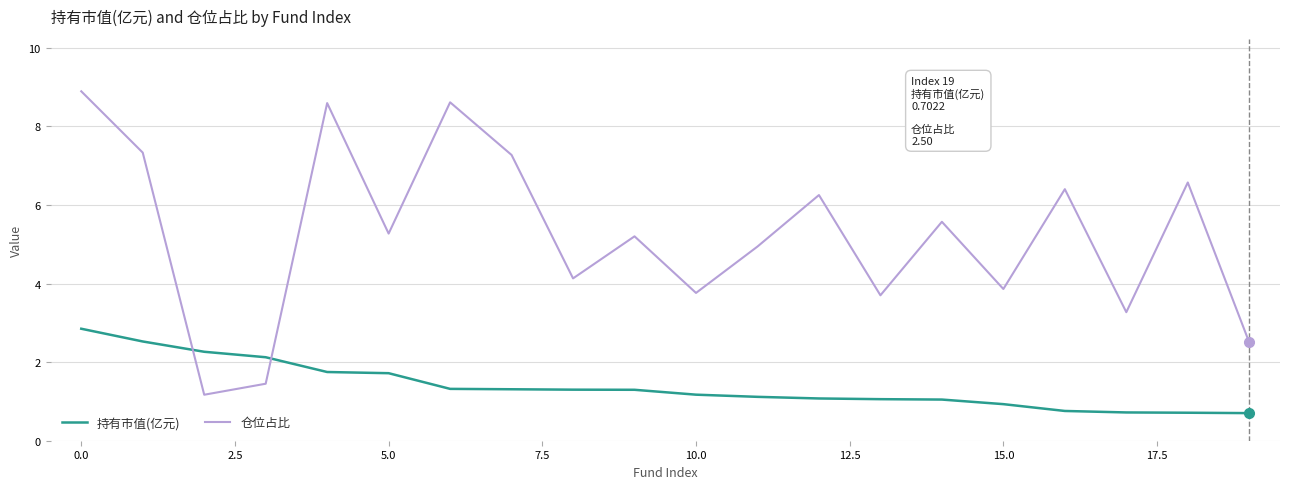

Which series has the widest spread of values?

仓位占比